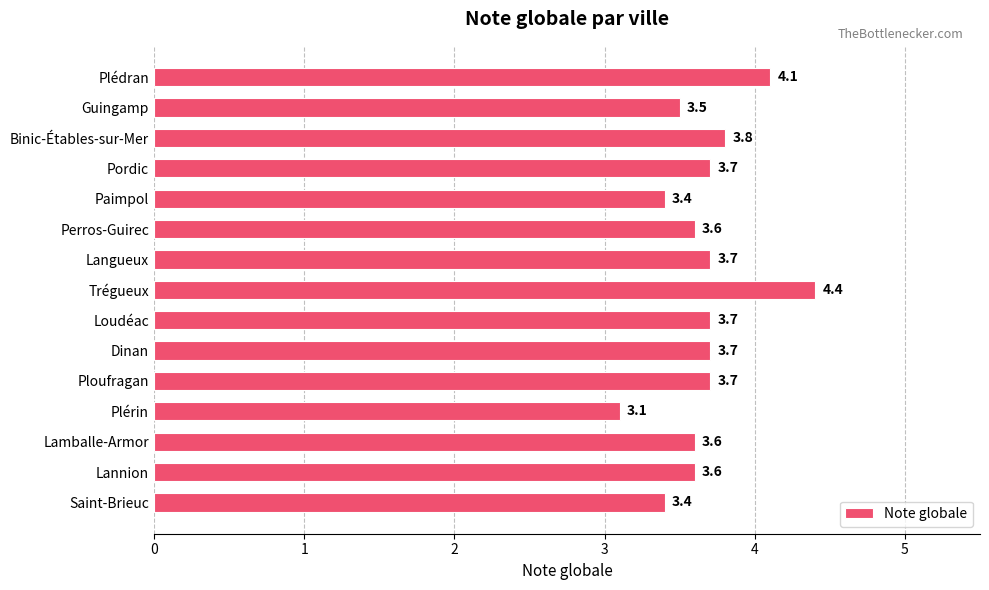

At which label is the value closest to 3?

Plérin